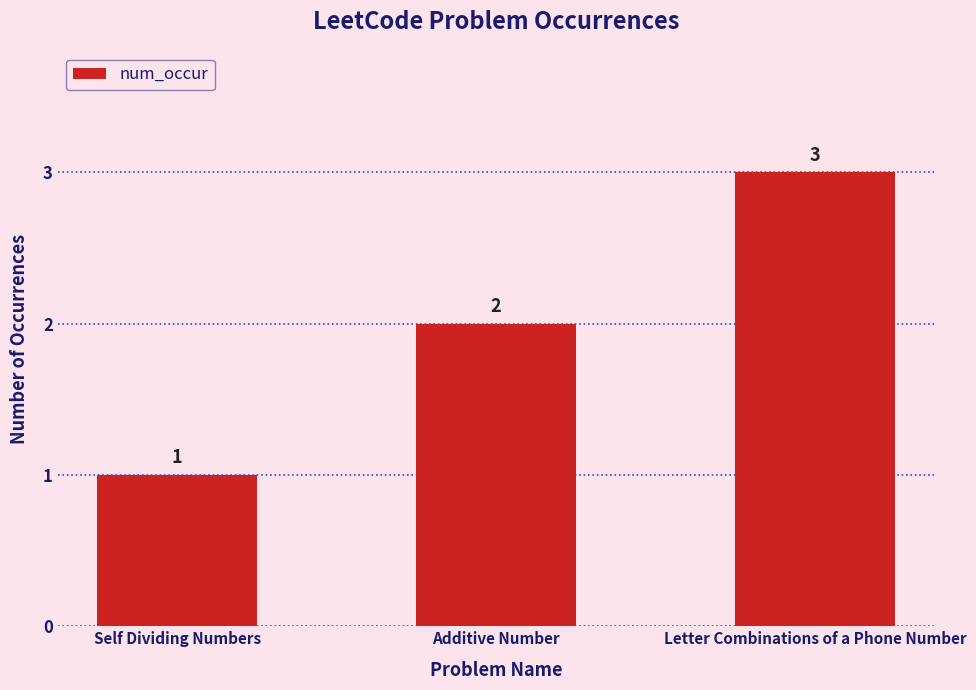

How many data points does each series have?

3